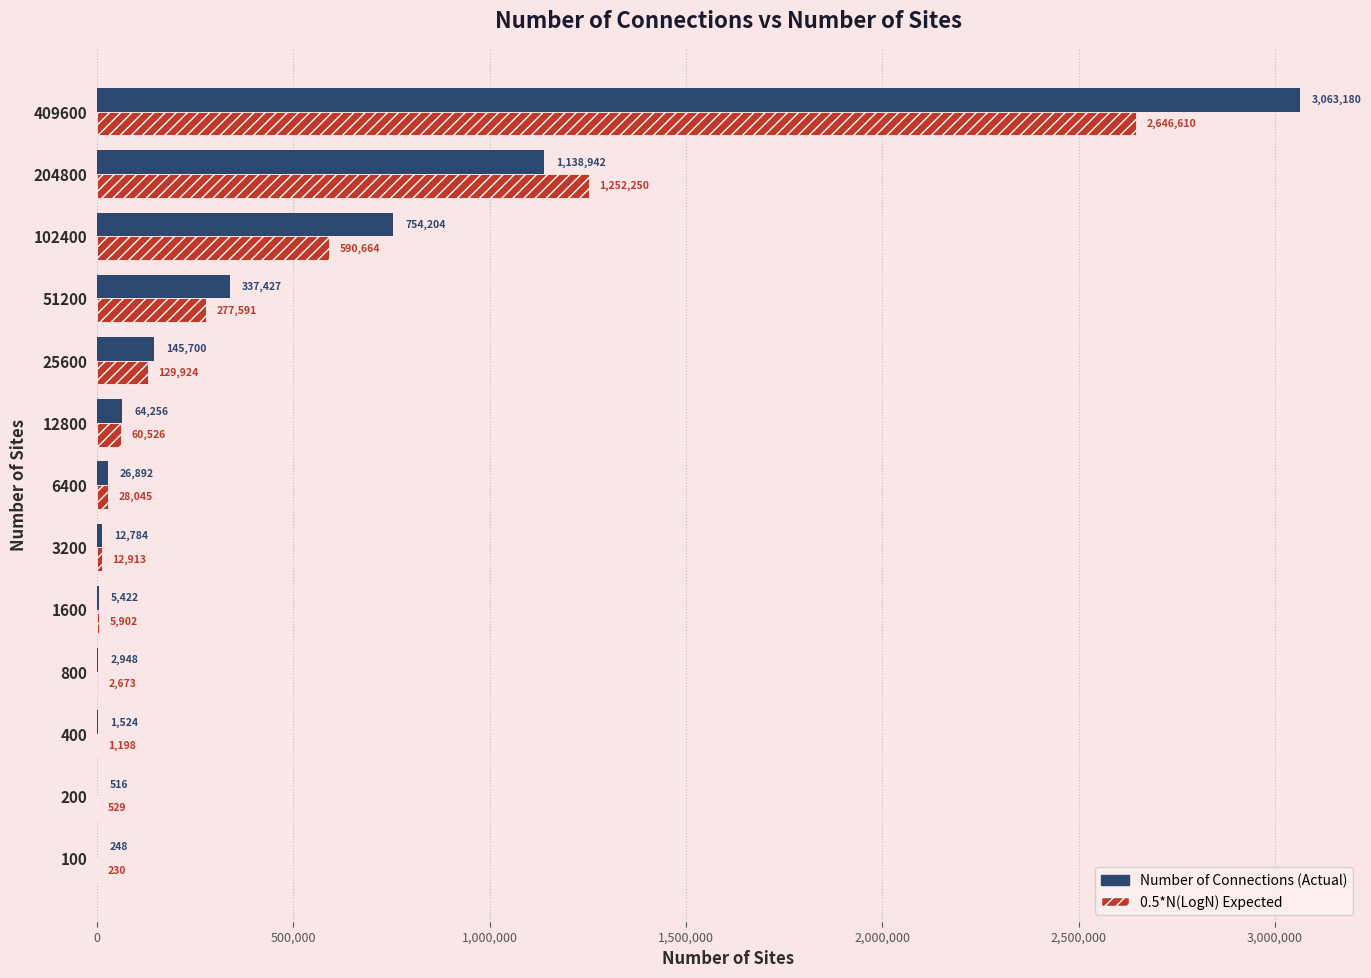

Which category has the highest value across all series?

409600